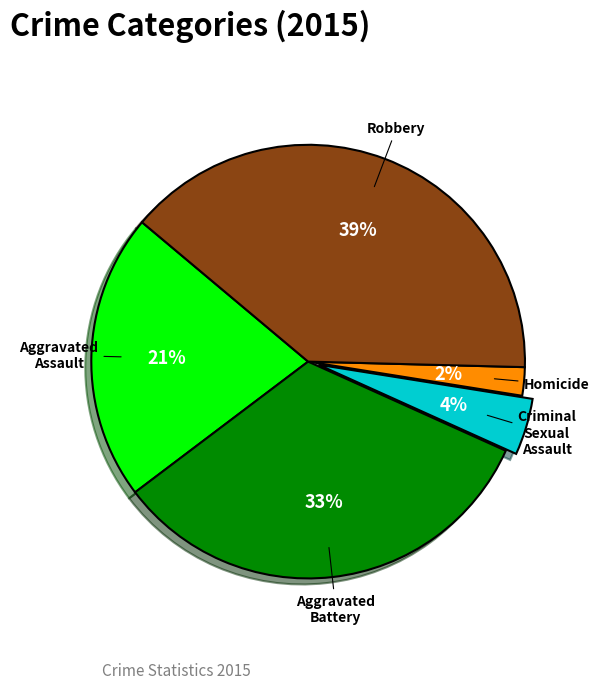

Does Aggravated Assault represent more than half of the total?

No